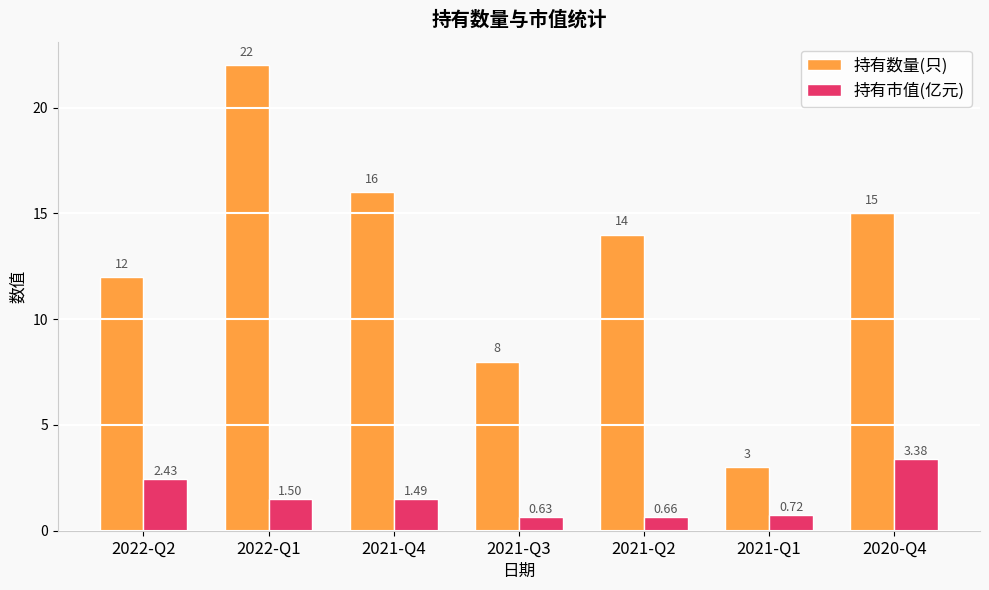

What is the sum of all 持有市值(亿元) values?

10.8